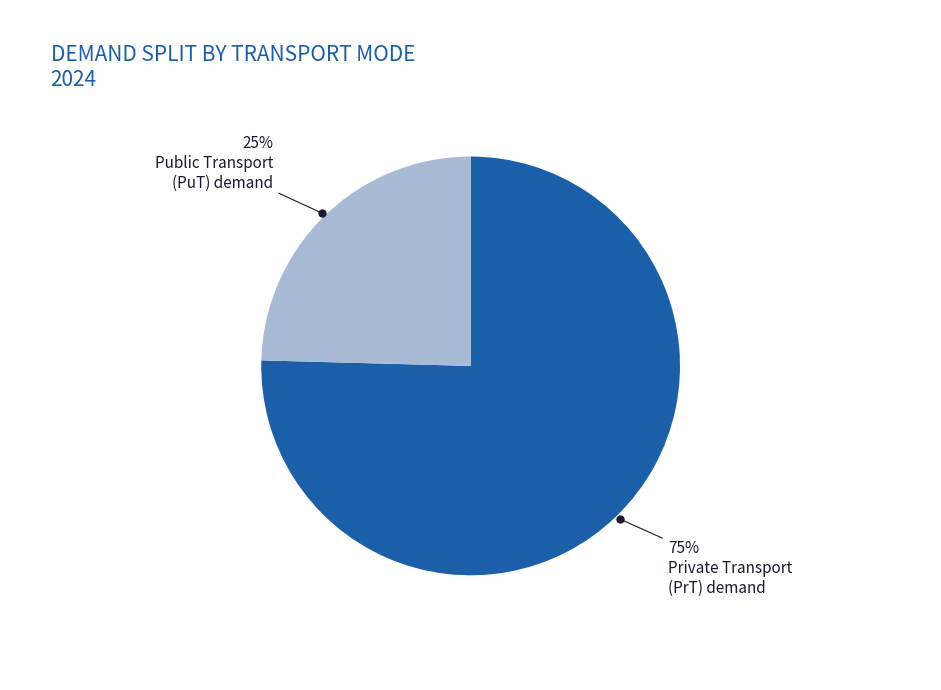

Is there a majority slice in this chart?

Yes